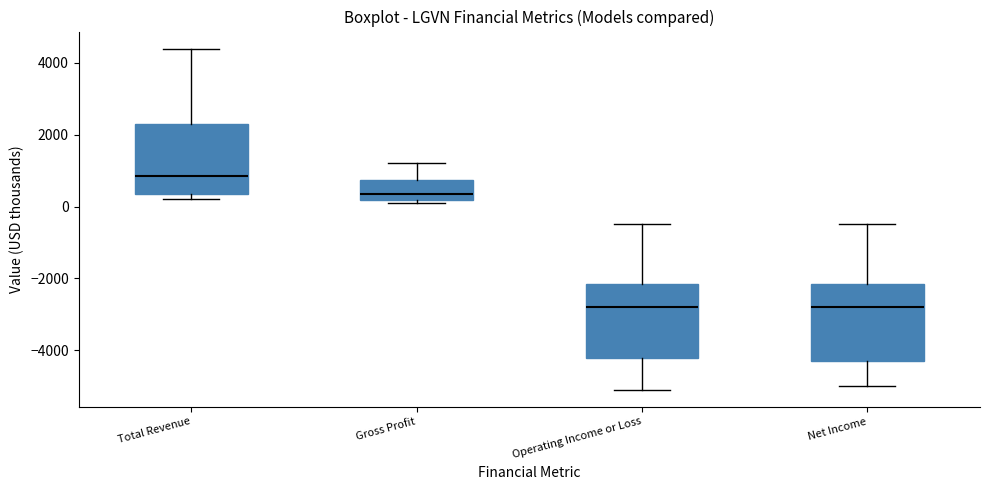

Reading left to right, read every box against the y-axis: the position of its median line, the range the box covers, and the ends of its whiskers. The values are not printed on the chart, so give them approximately, as read against the axis.

Total Revenue: median 800, box 400 to 2400, whiskers 200 to 4400
Gross Profit: median 400, box 200 to 800, whiskers 200 (just below the box's lower edge) to 1200
Operating Income or Loss: median -2800, box -4200 to -2200, whiskers -5000 to -400
Net Income: median -2800, box -4200 to -2200, whiskers -5000 to -400